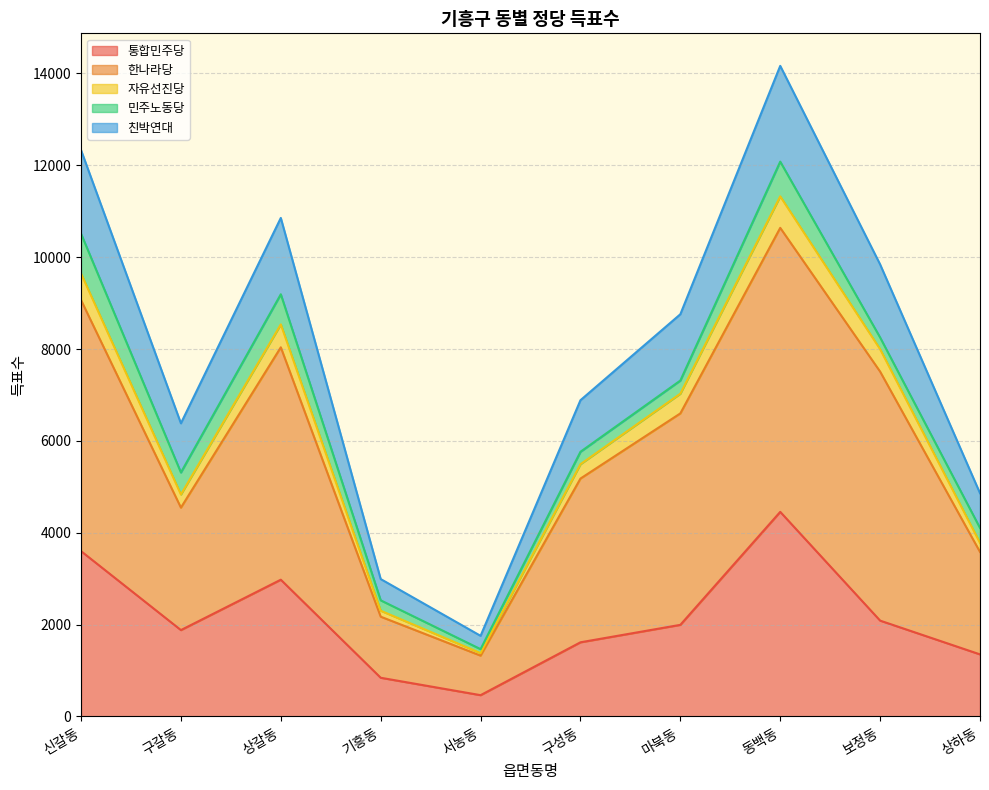

What position from the right is 신갈동?

10